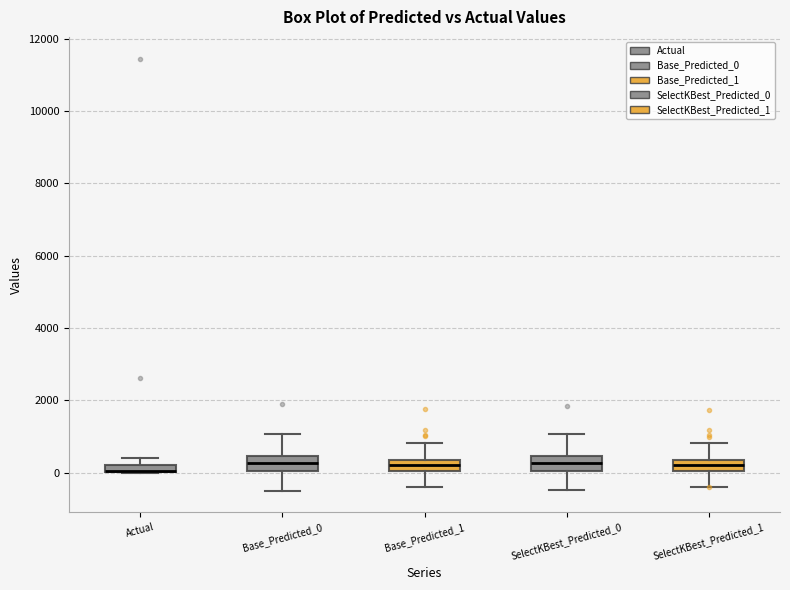

Where is the lower edge of the box for Actual on the y-axis? The values are not printed on the chart, so give them approximately, as read against the axis.

0